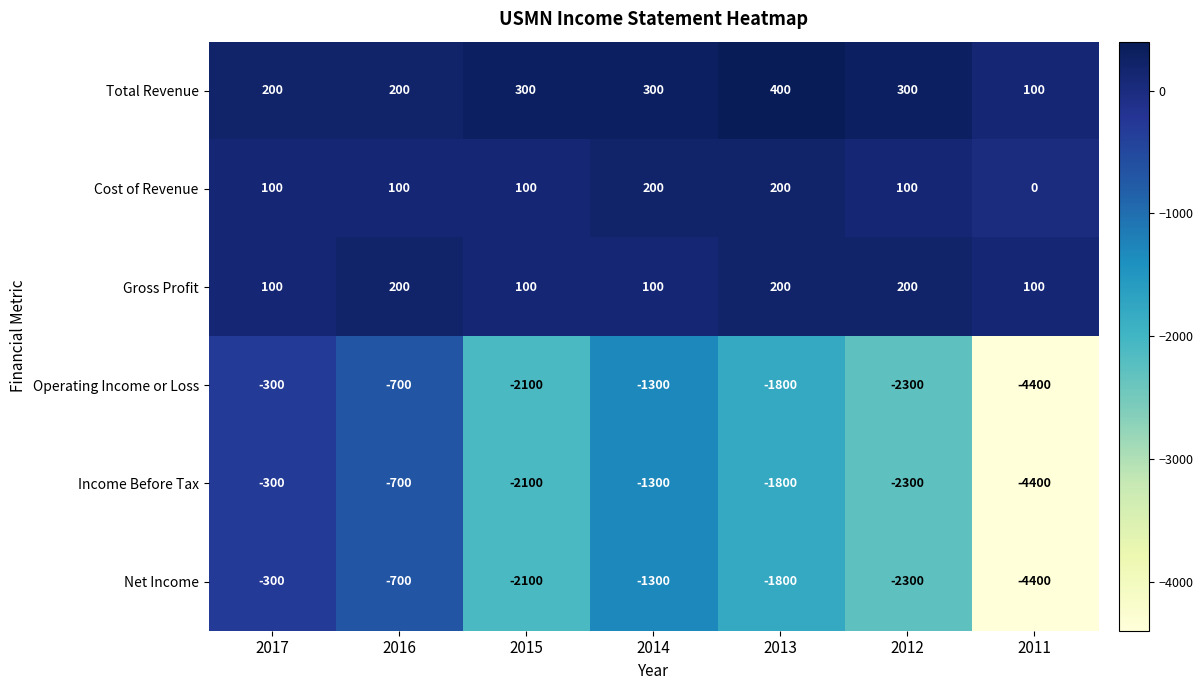

What is the difference between the highest and lowest values at 2013?

2200